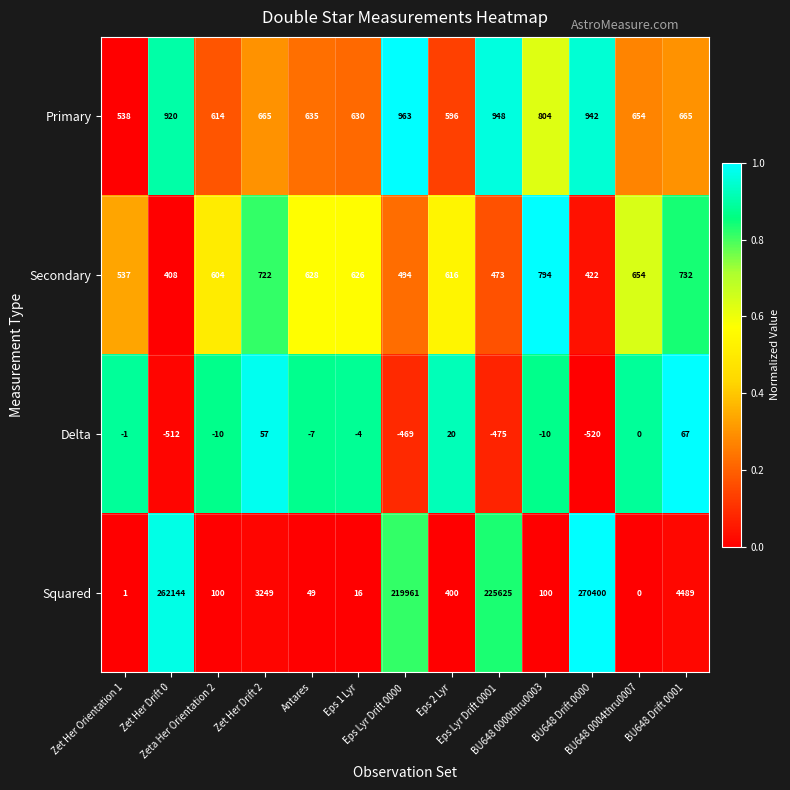

What is the difference between the maximum and minimum values in the Delta series?

587